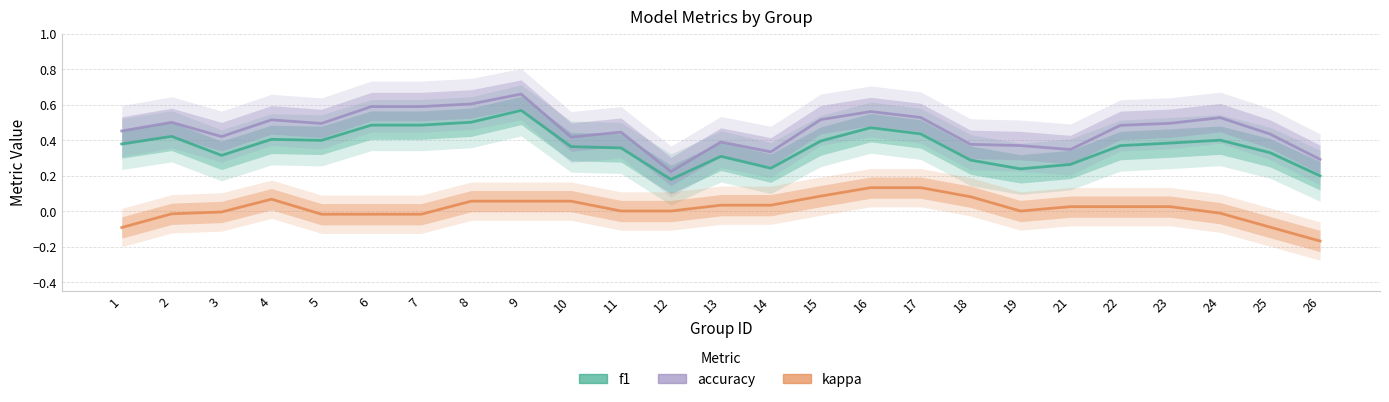

Which series changed the most between 2 and 7?

accuracy